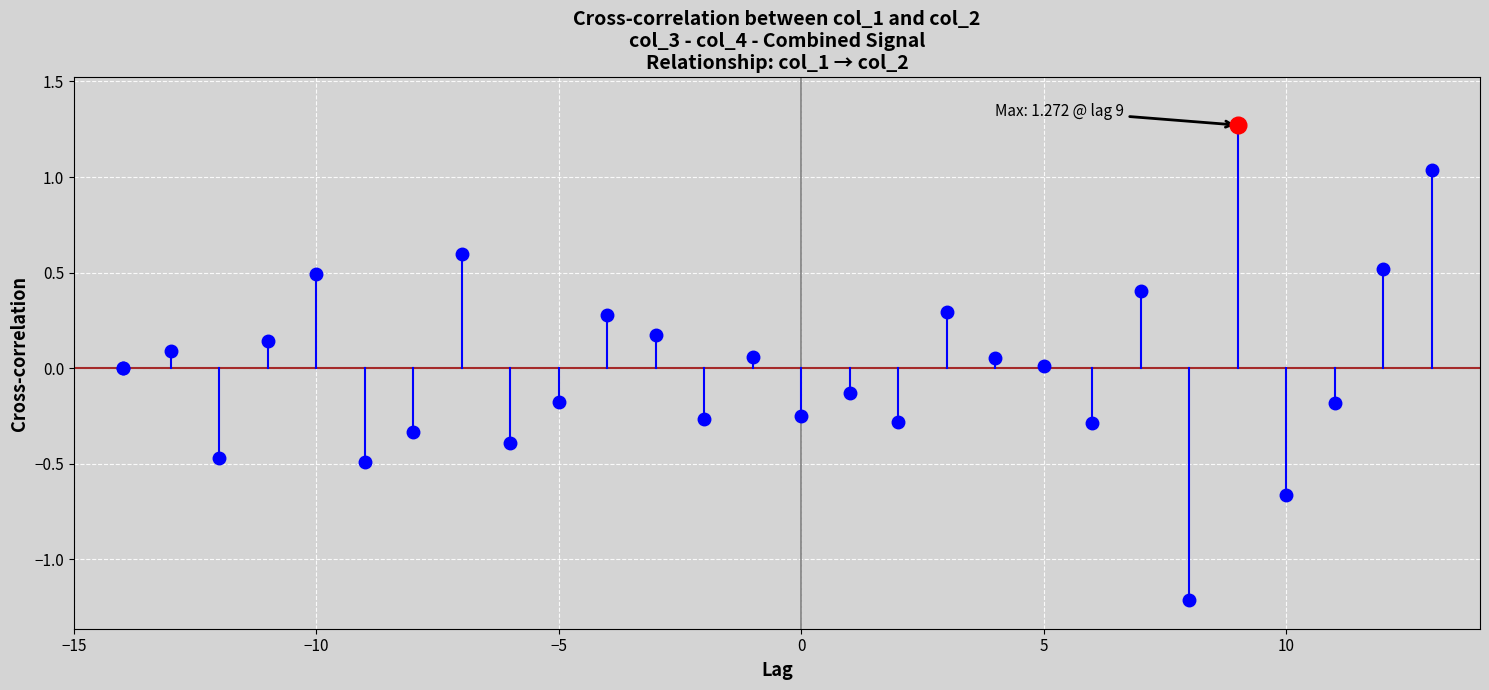

True or false: the data has more than 0 interior local peaks.

True